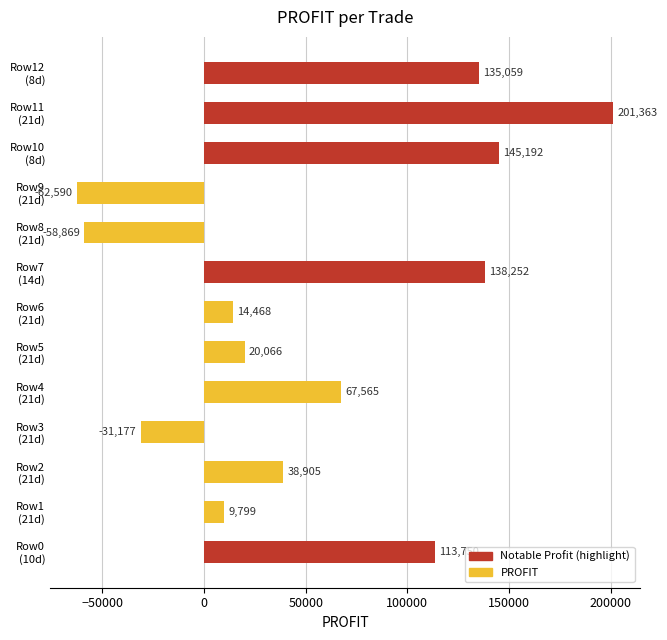

What is the sum of all values?

731783